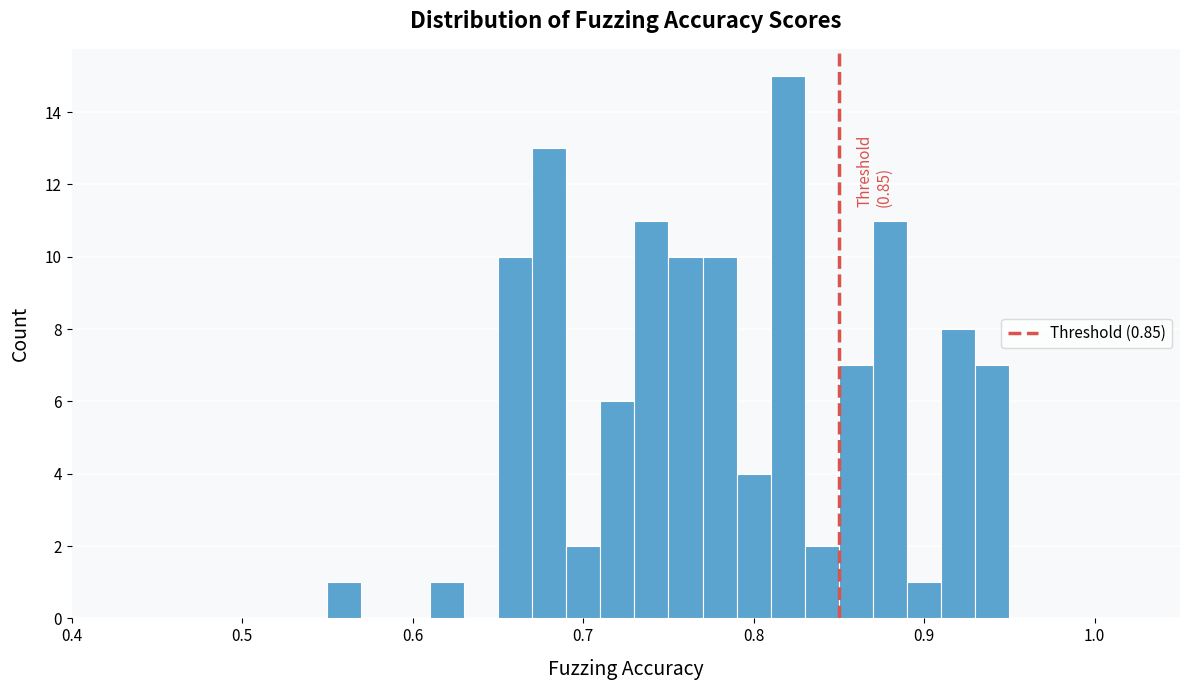

Around what value on the x-axis is the tallest bar? Give the approximate position of its centre, as read against the axis.

0.82